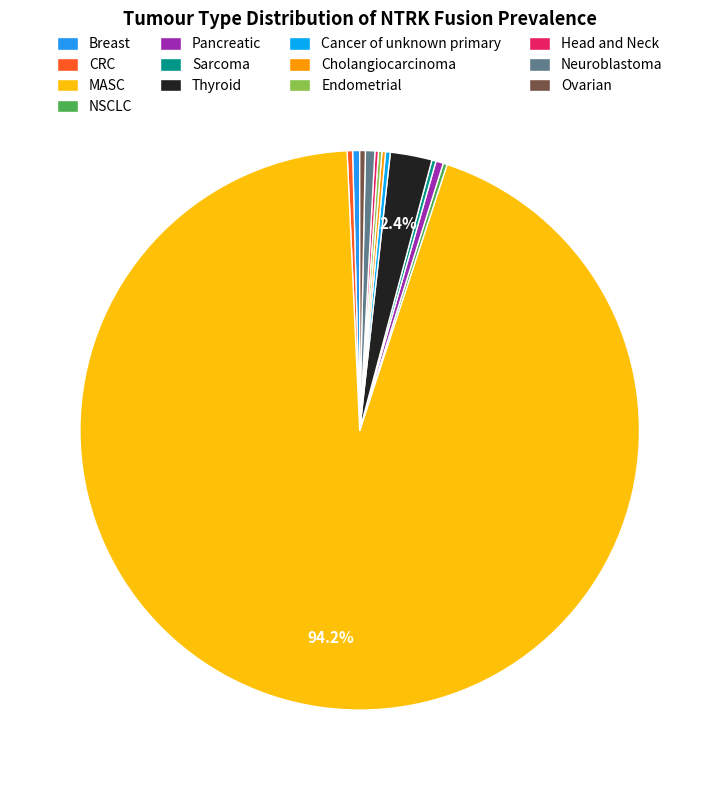

Is MASC the majority of the pie?

Yes